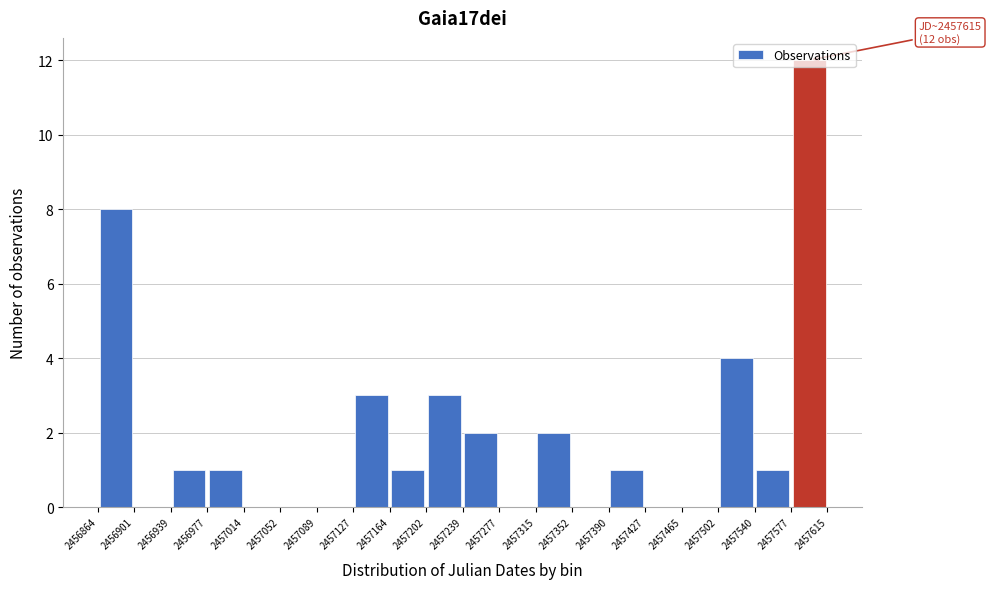

Over which range of the x-axis is the bar tallest?

2457577 to 2457615